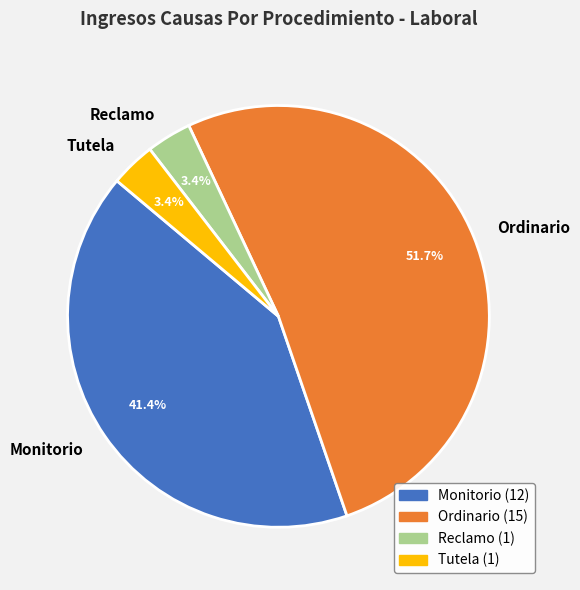

What is the ratio of the value at Monitorio to the value at Ordinario?

0.8